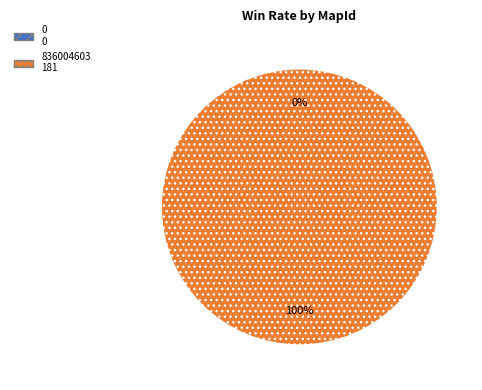

To the nearest percent, what is the difference between the 836004603 and 0 slice percentages?

100%